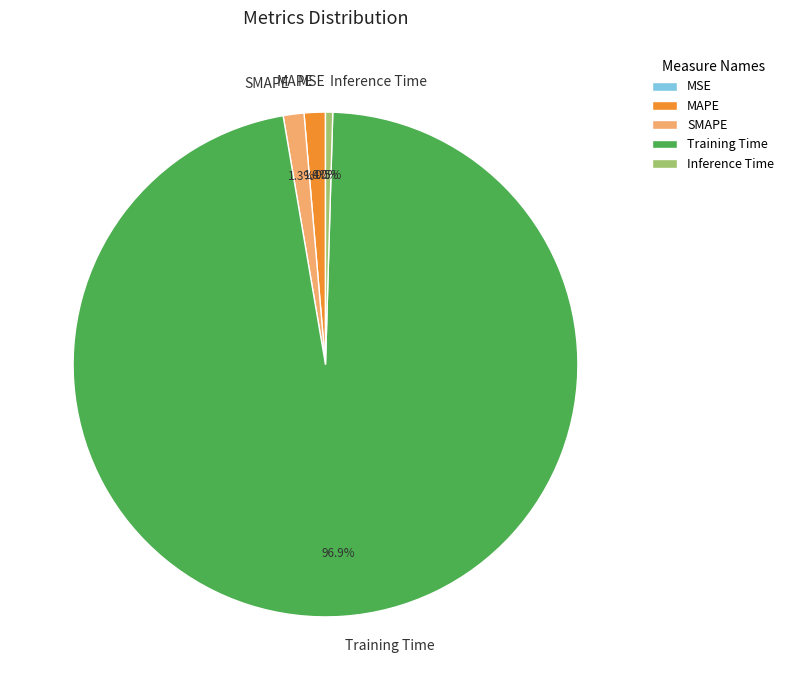

Which slice is the largest?

Training Time